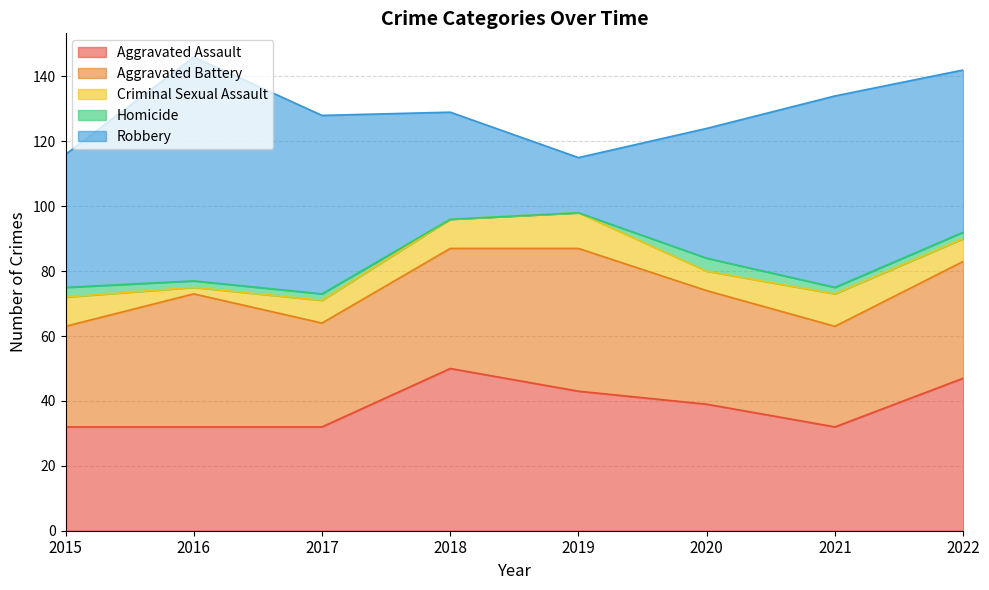

At which label is Robbery closest to 43?

2015